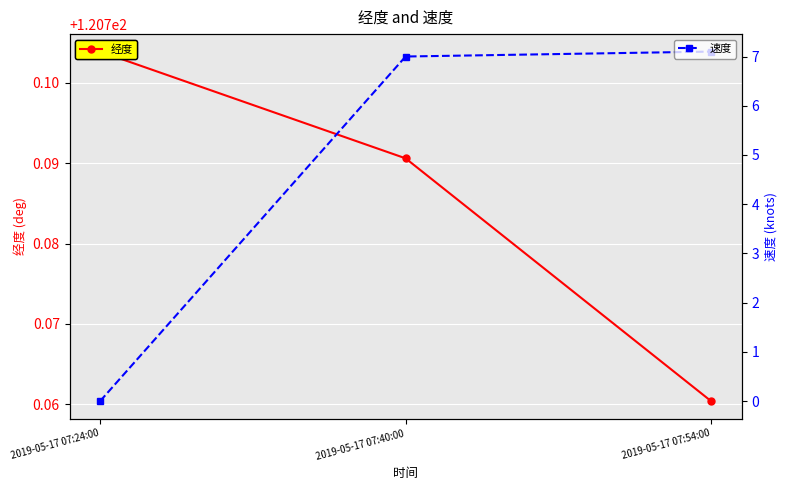

How many values in the 速度 series exceed 7?

1